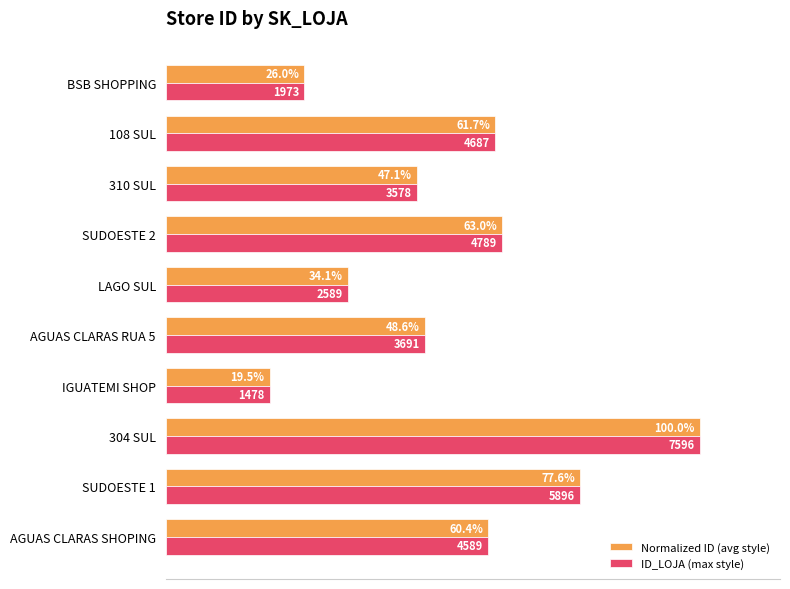

Where is Normalized ID (avg style) nearest to the value 59?

AGUAS CLARAS SHOPING